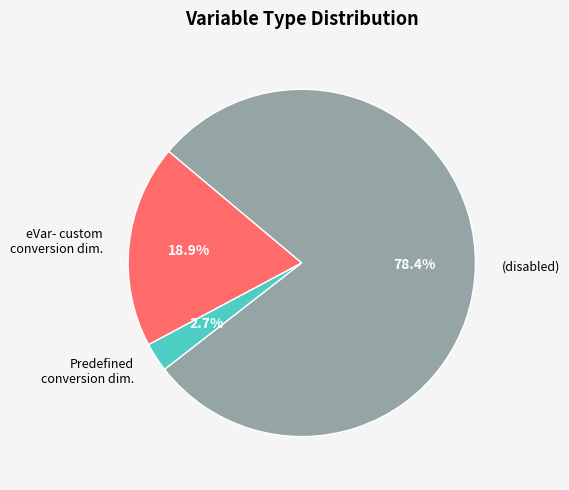

Is (disabled) the majority of the pie?

Yes